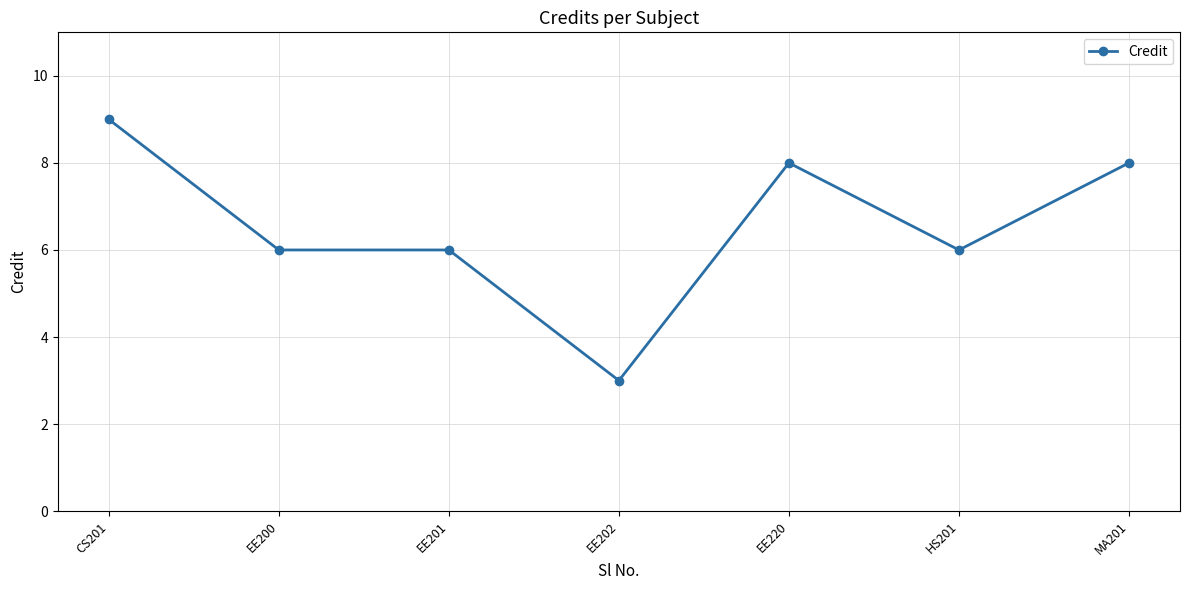

What is the smallest value displayed?

3